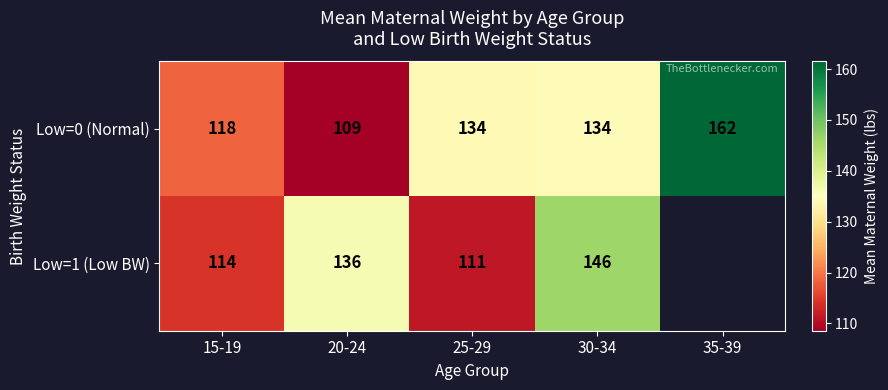

How many series are shown in this chart?

2